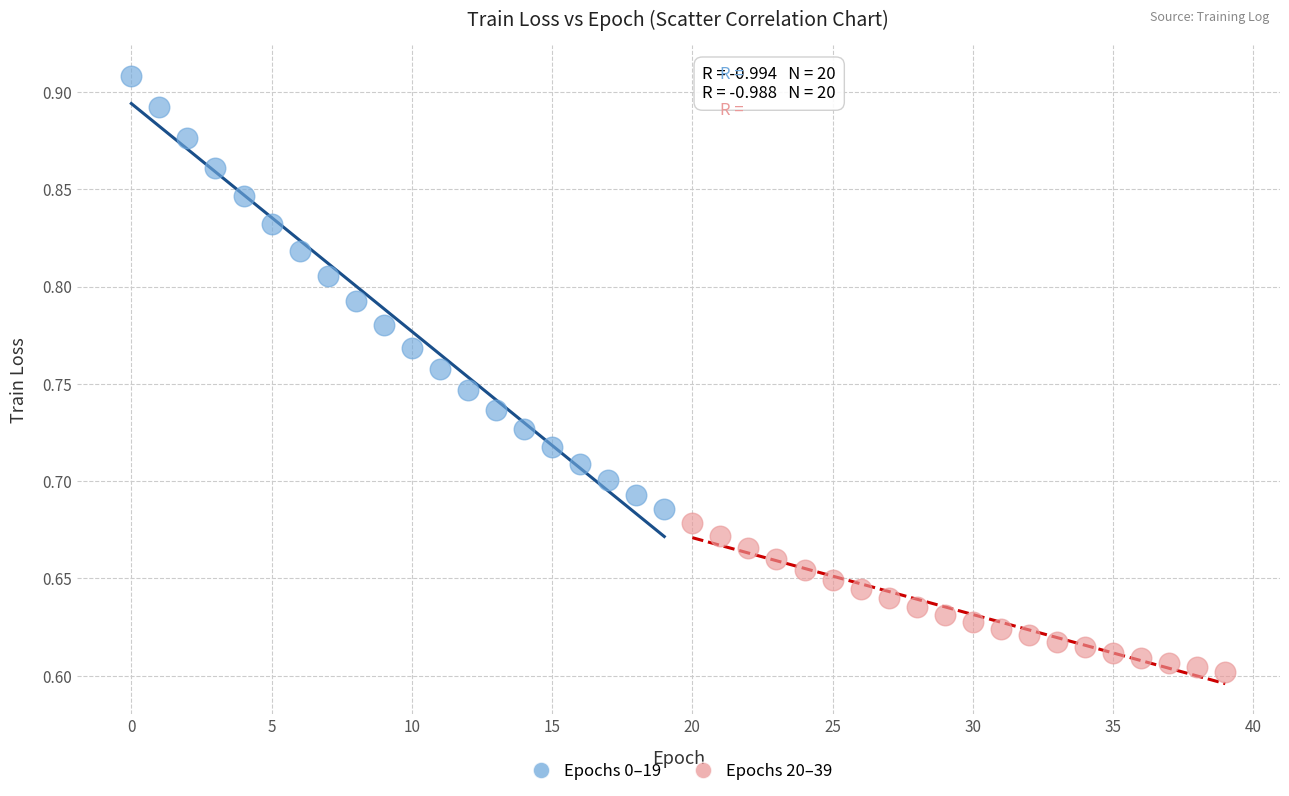

Which series reaches the minimum Y coordinate?

Epochs 20–39